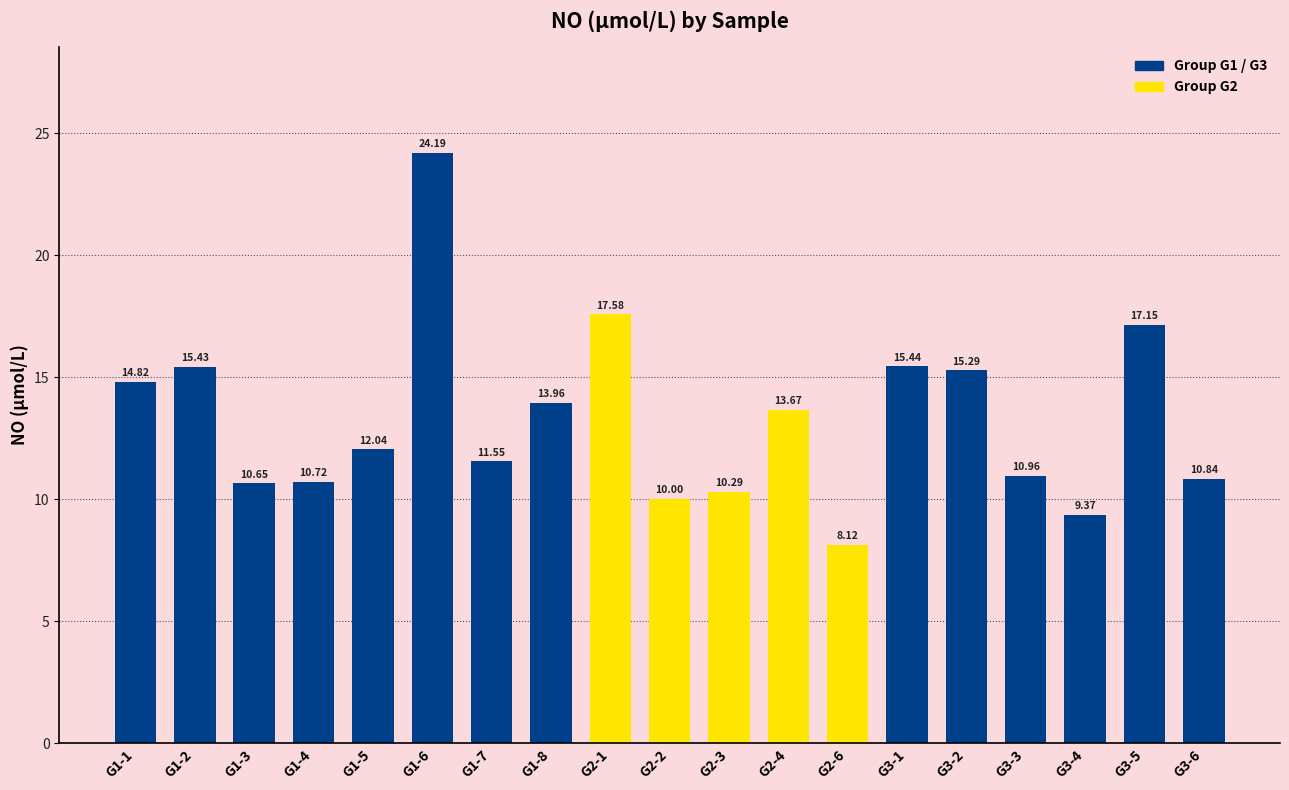

What is the change in value from G1-1 to G1-8?

-0.9